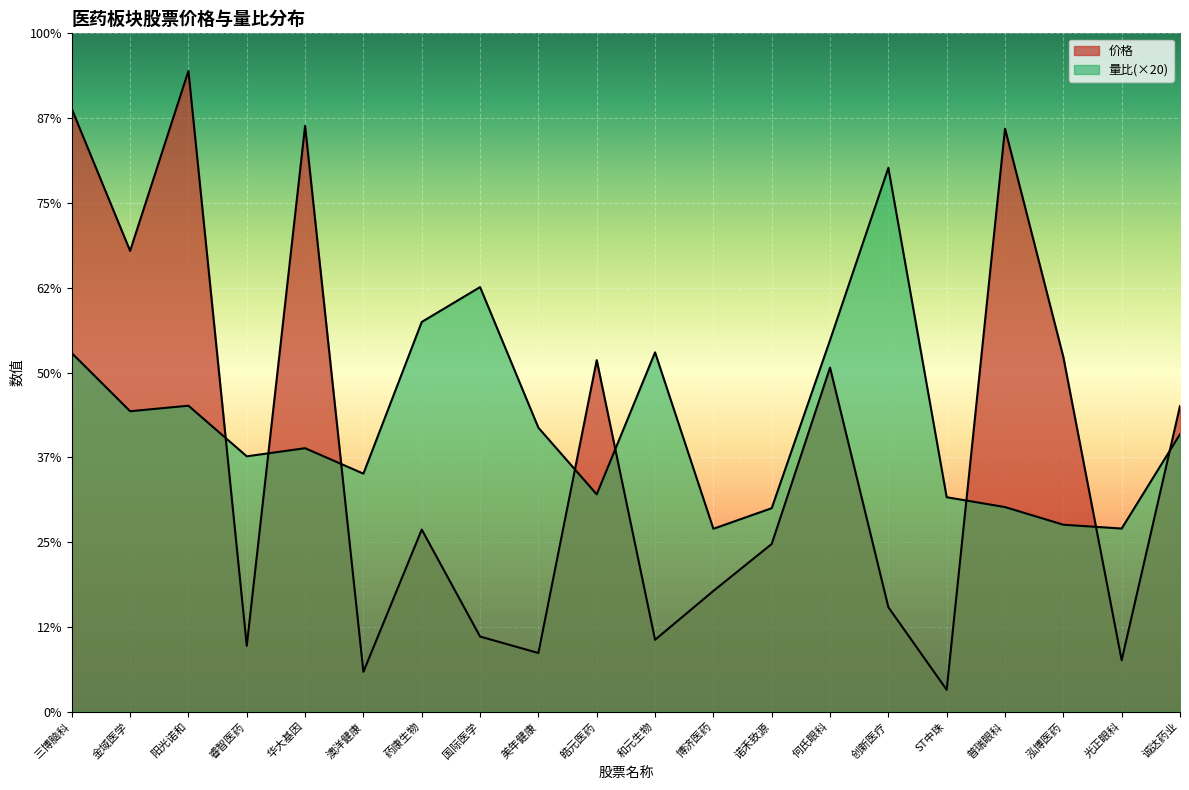

How many values in the 量比 series exceed 16?

10